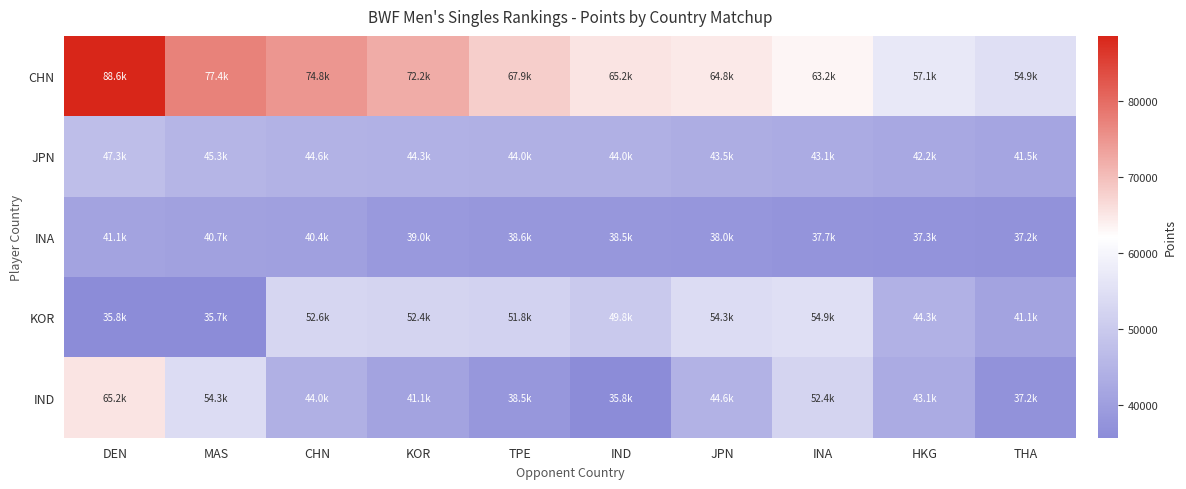

What is the total value across all series at HKG?

224002.7